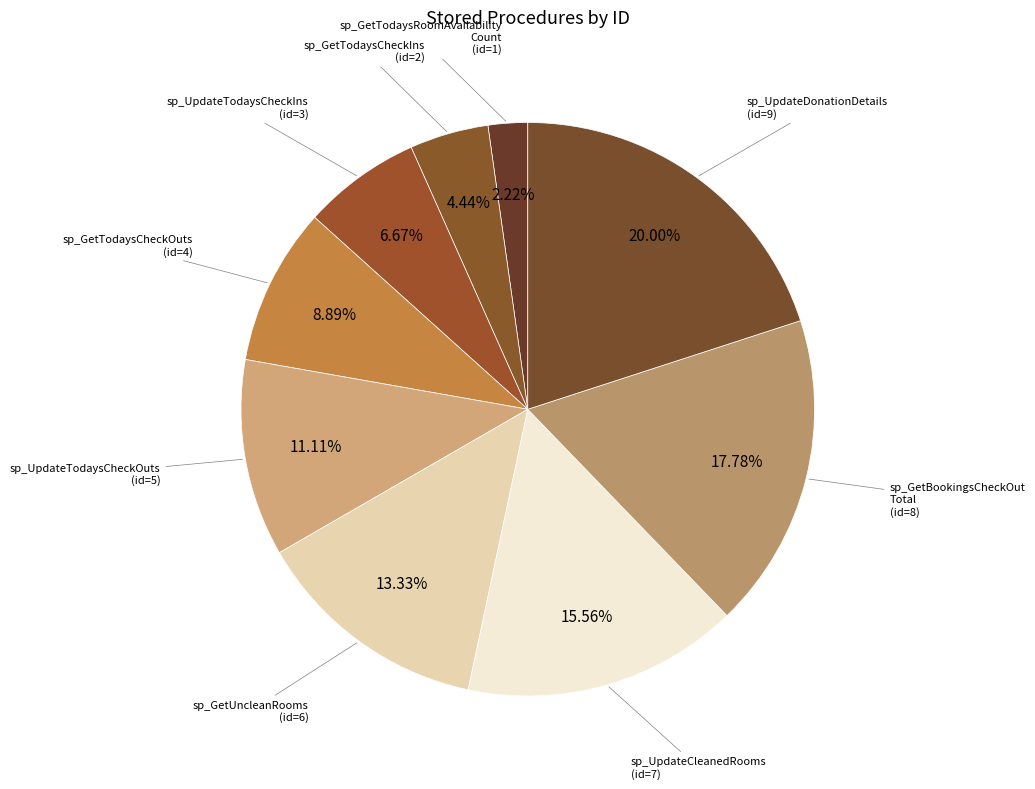

How many slices are in this pie chart?

9